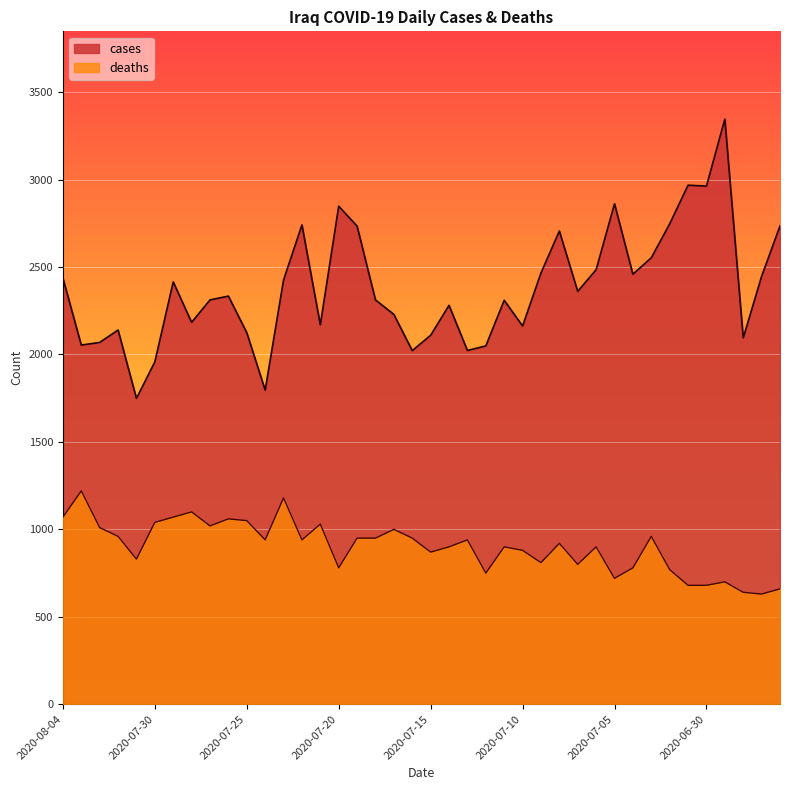

Which series has the largest total across all categories?

cases